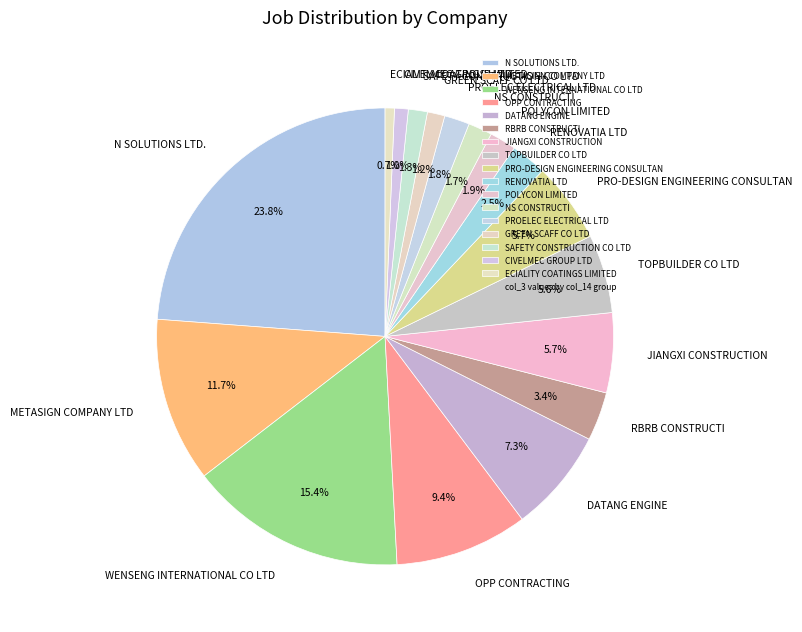

Between PRO-DESIGN ENGINEERING CONSULTAN and OPP CONTRACTING, which is larger?

OPP CONTRACTING